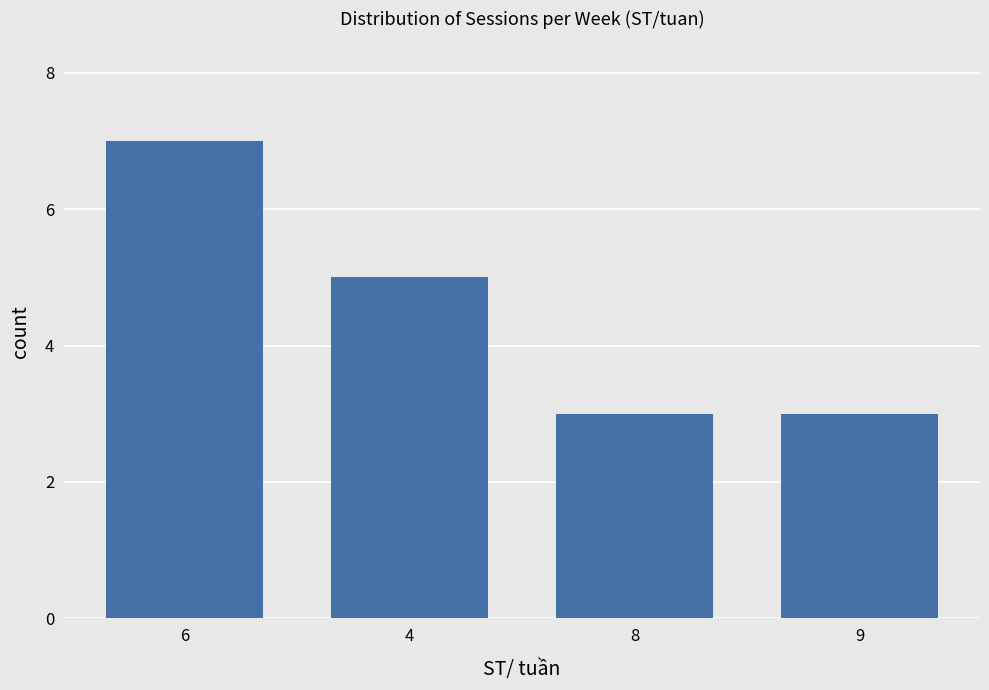

Approximately how many times larger is the value at 4 compared to 6?

0.7